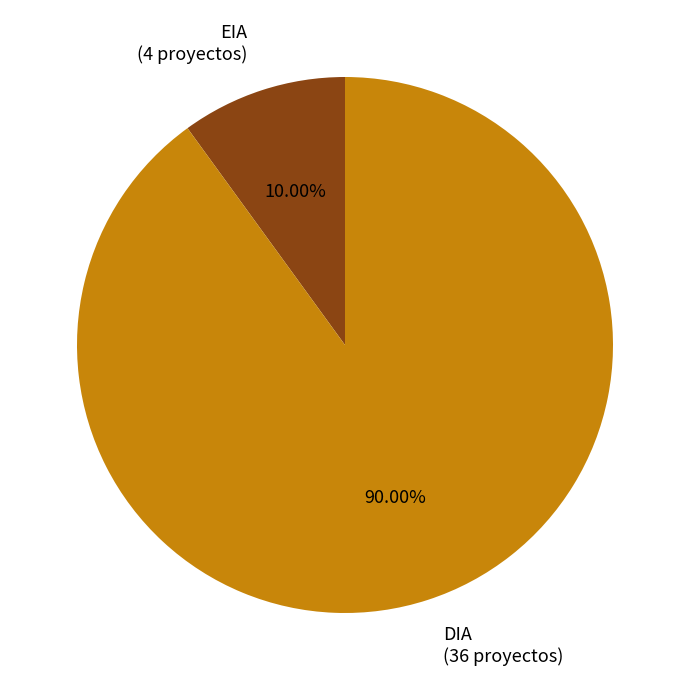

Which category has the biggest portion of the pie?

DIA